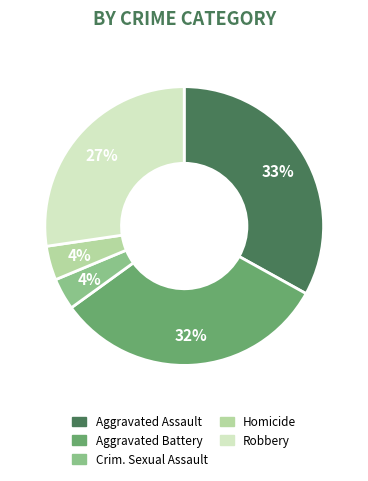

Count the number of slices in the pie.

5